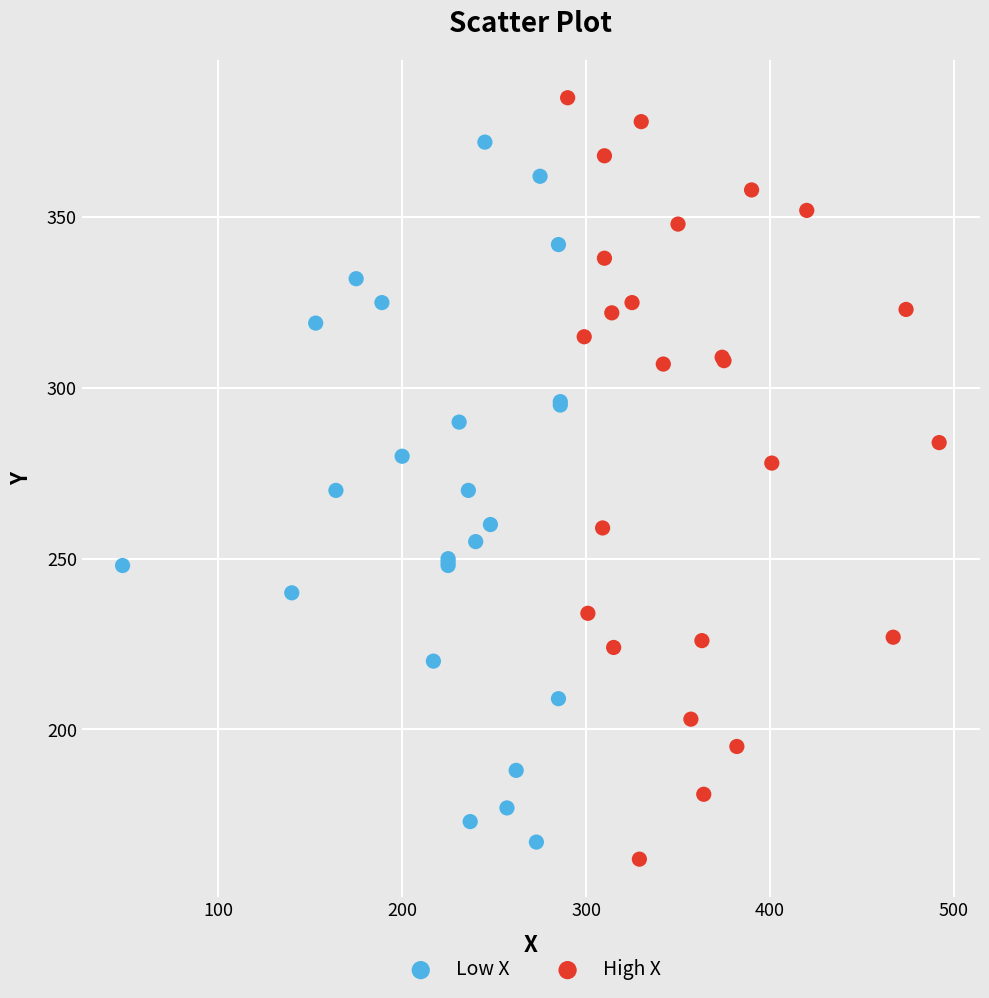

What are all the series names shown in the legend?

Low X, High X